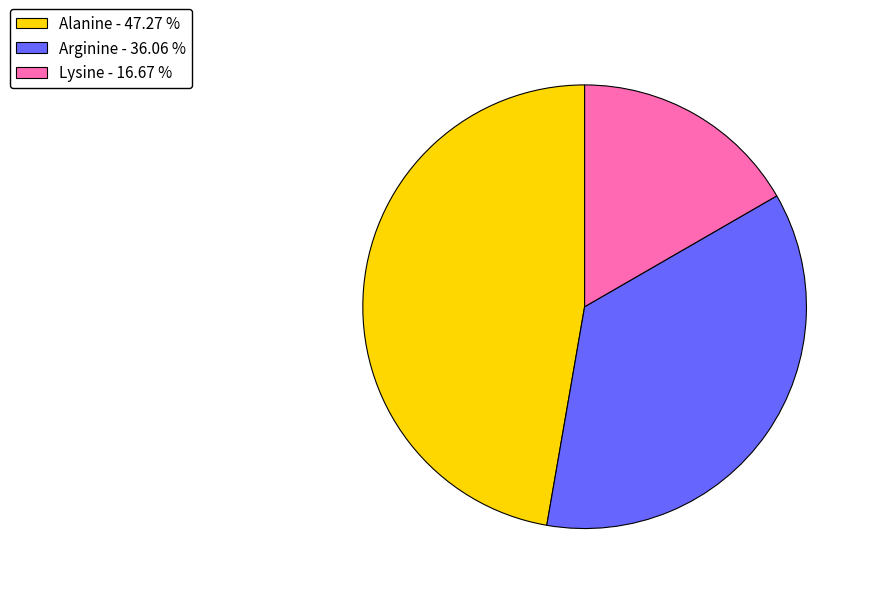

How many slices are in this pie chart?

3